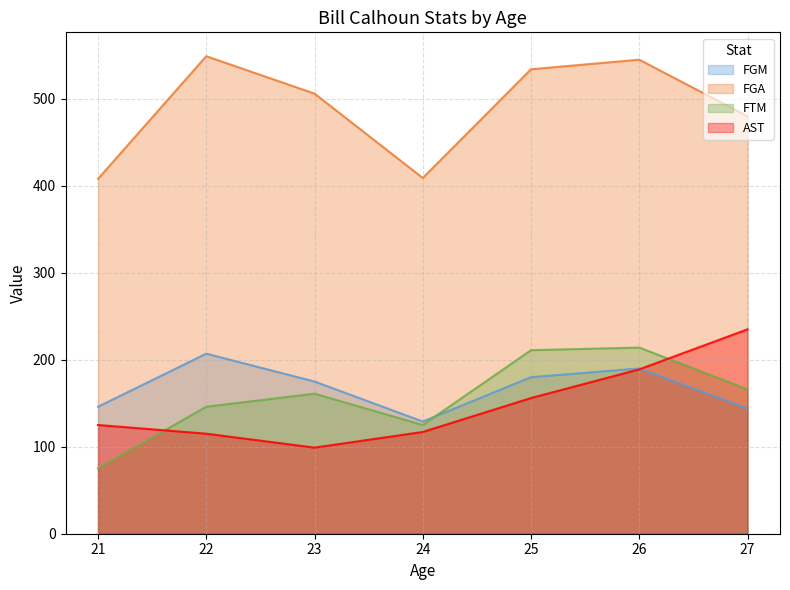

Is it true that FTM equals 46 at 26?

False